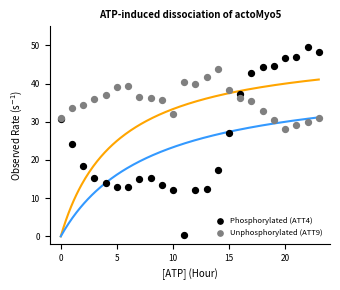

Which series has the widest spread of Y values?

Phosphorylated (ATT4)